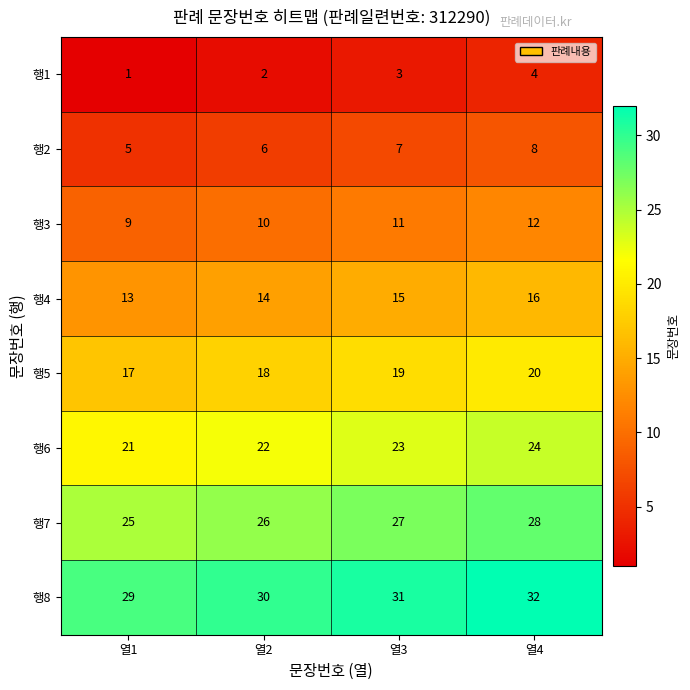

Which category has the highest value in the 행4 series?

열4